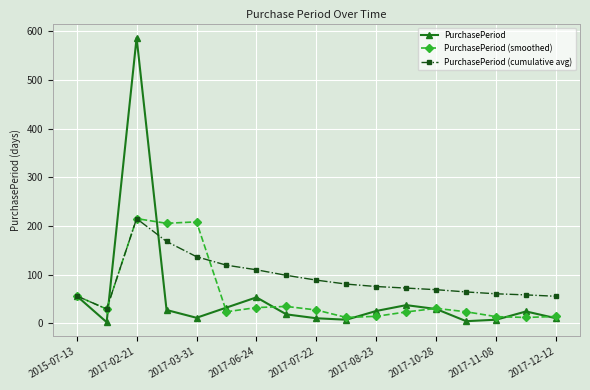

At how many categories does at least one series exceed 462?

1